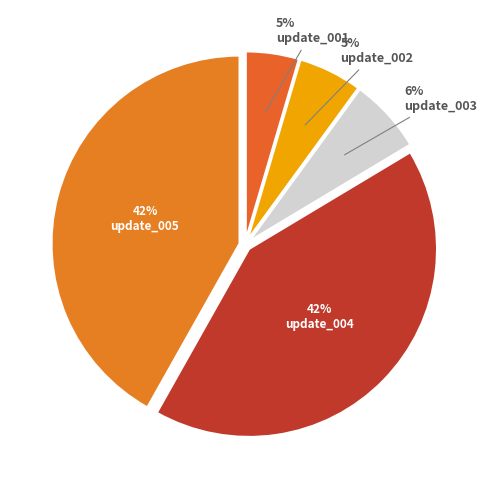

What portion of the pie excludes update_002?

94.5%